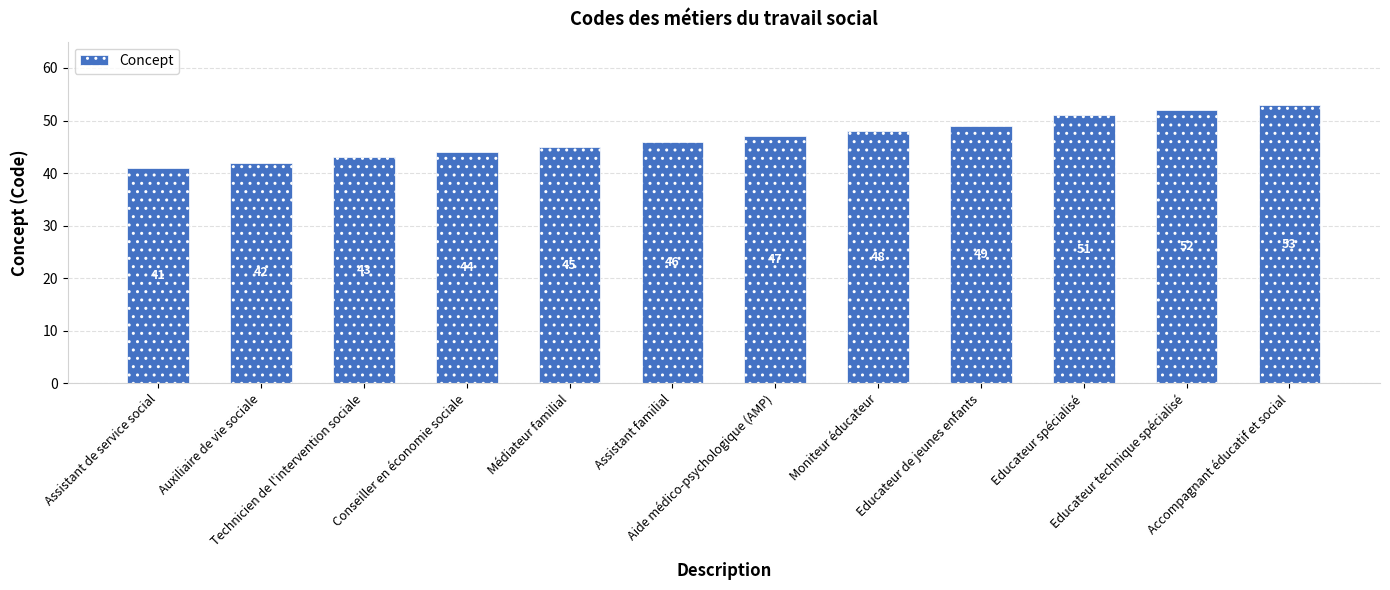

What is the change in value from Médiateur familial to Educateur spécialisé?

+6